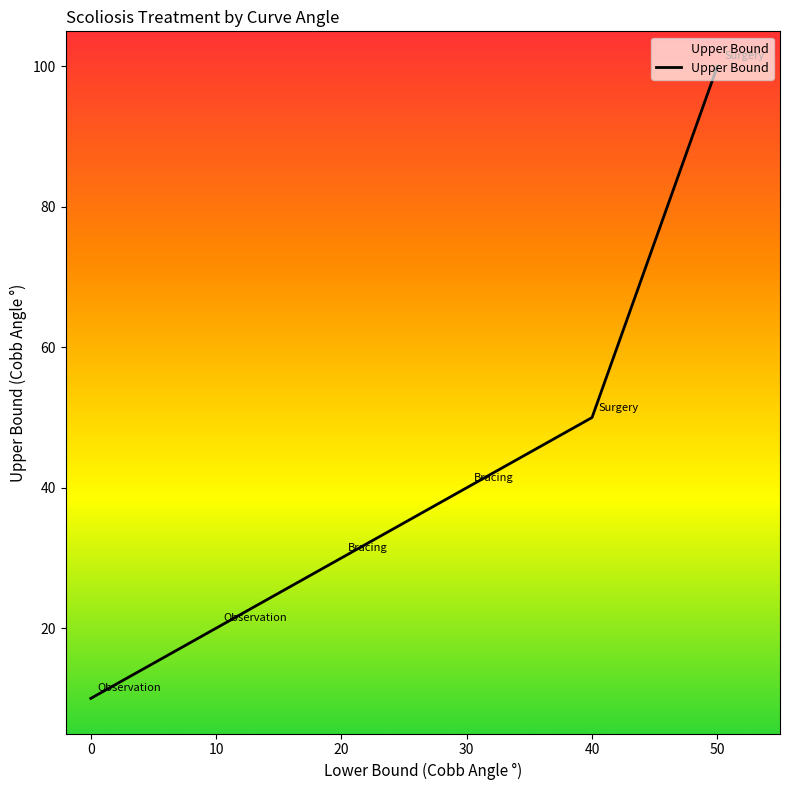

What is the ratio of the value at 10 to the value at 50?

0.2